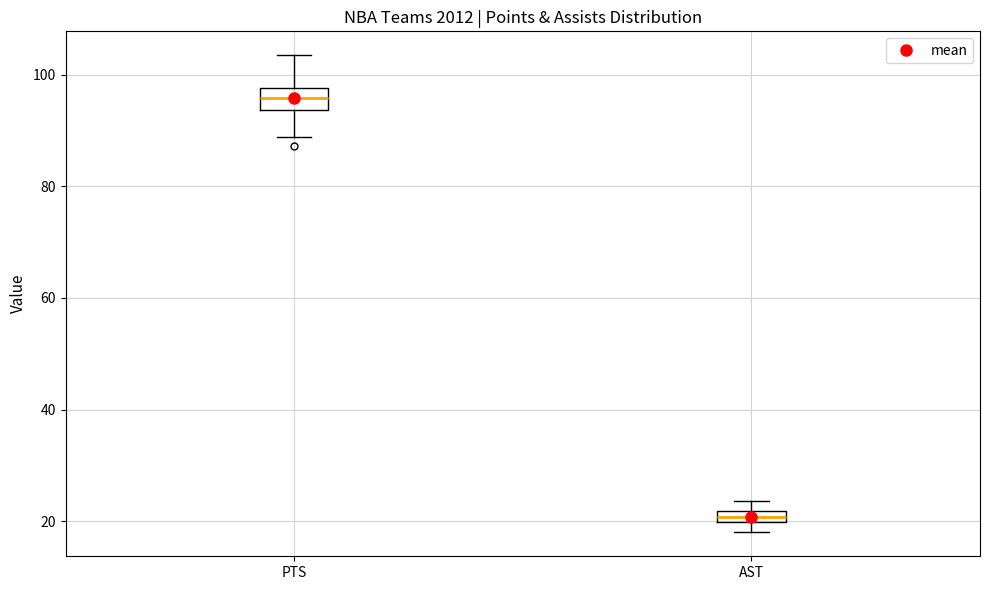

Which box's median line is the lowest?

AST